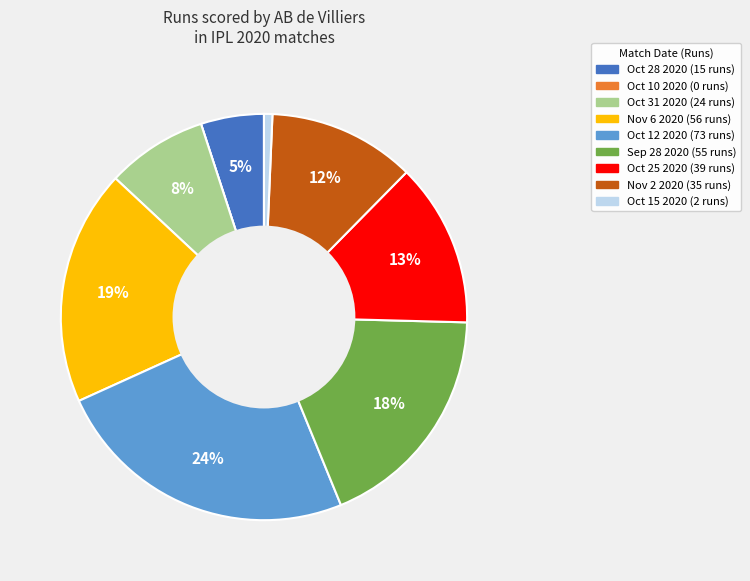

Combined, do Nov 6 2020 and Oct 28 2020 account for over 50%?

No